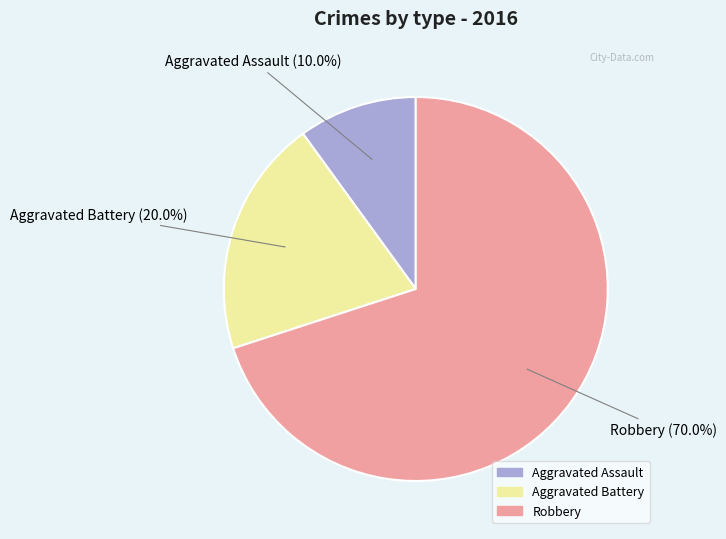

What percentage is the Aggravated Battery slice, to the nearest percent?

20%